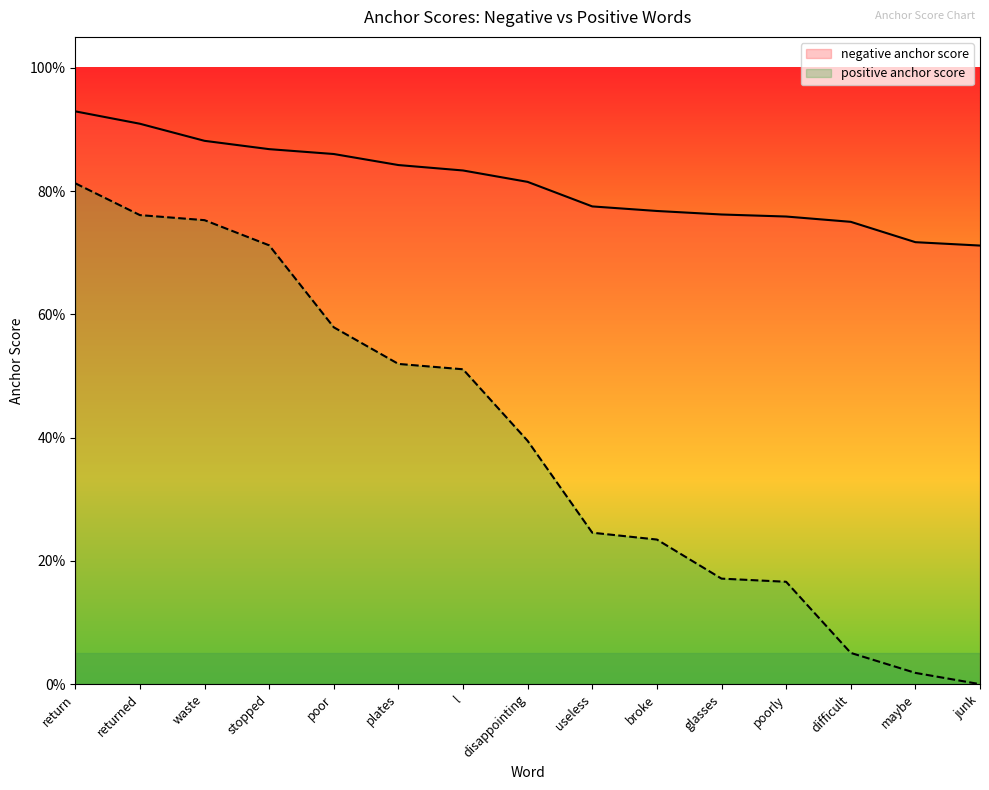

What is the label of the 1st point from the right?

junk